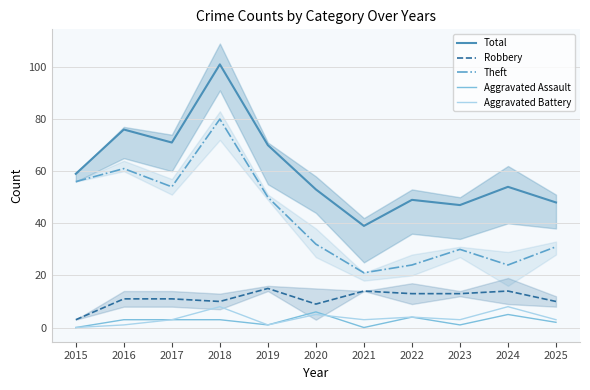

Where is Aggravated Battery nearest to the value 4?

2022